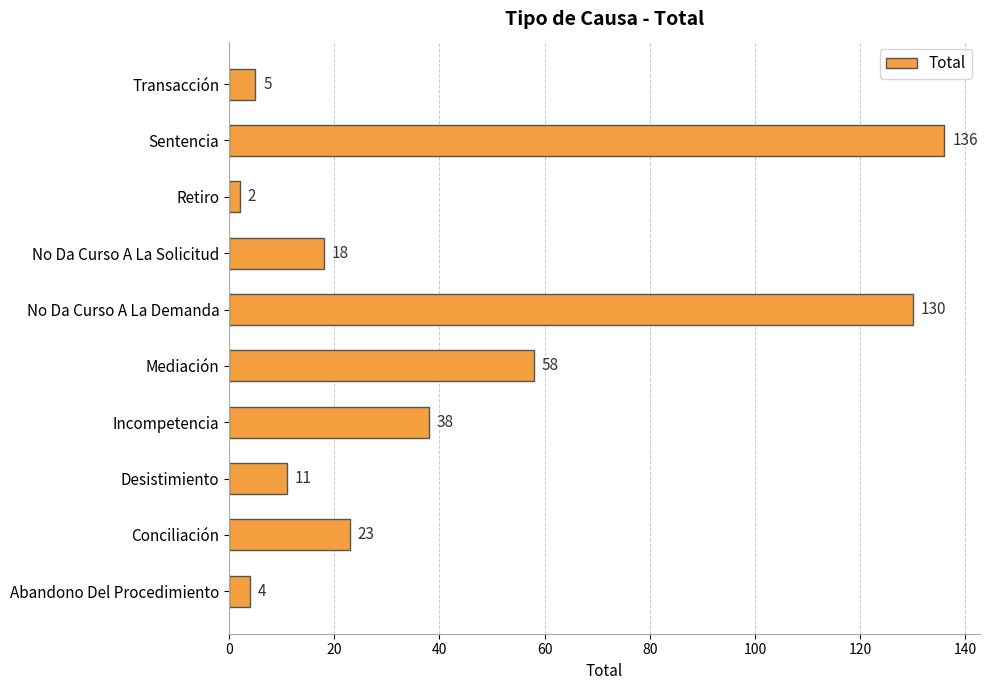

Rank the categories by value from lowest to highest.

Retiro, Abandono Del Procedimiento, Transacción, Desistimiento, No Da Curso A La Solicitud, Conciliación, Incompetencia, Mediación, No Da Curso A La Demanda, Sentencia